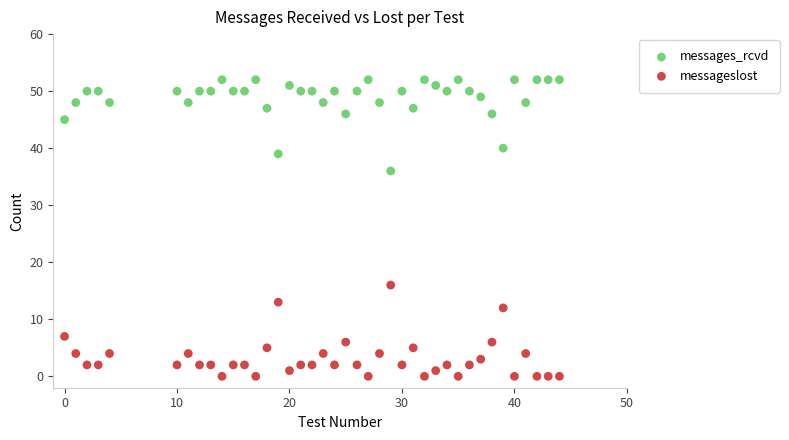

Which series reaches the minimum Y coordinate?

messageslost